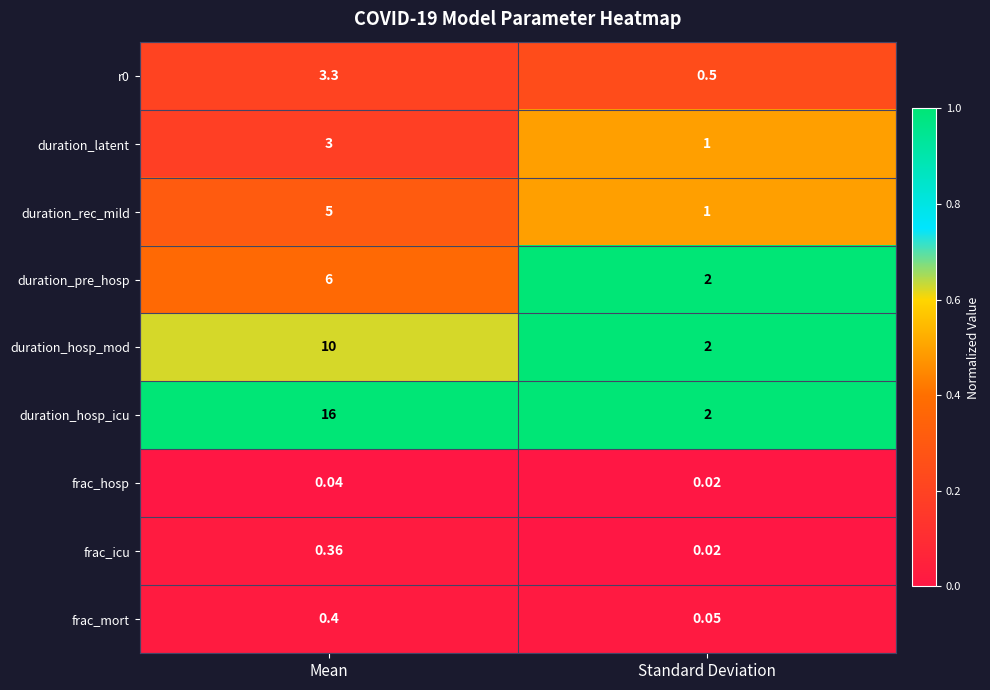

Which category has the highest value across all series?

Mean